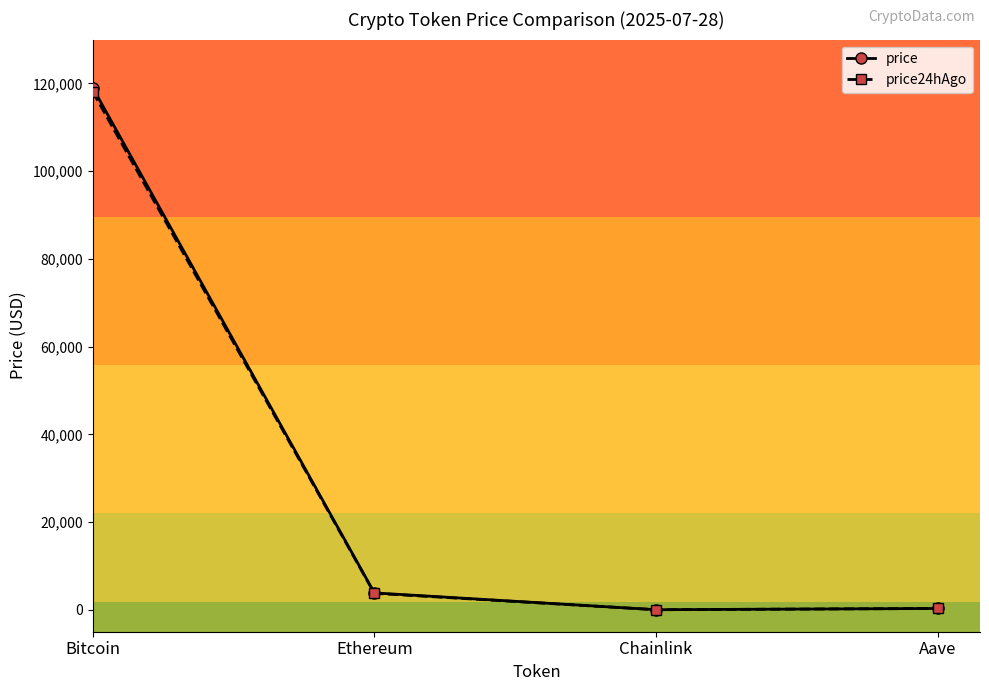

The price series shows 3848.7 at Ethereum. True or false?

True